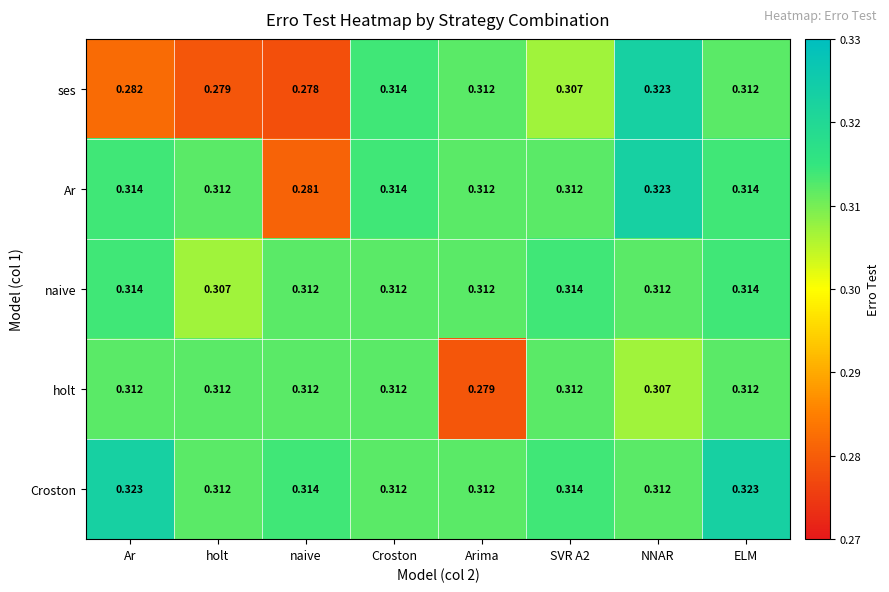

At which category is the sum across all series the highest?

NNAR